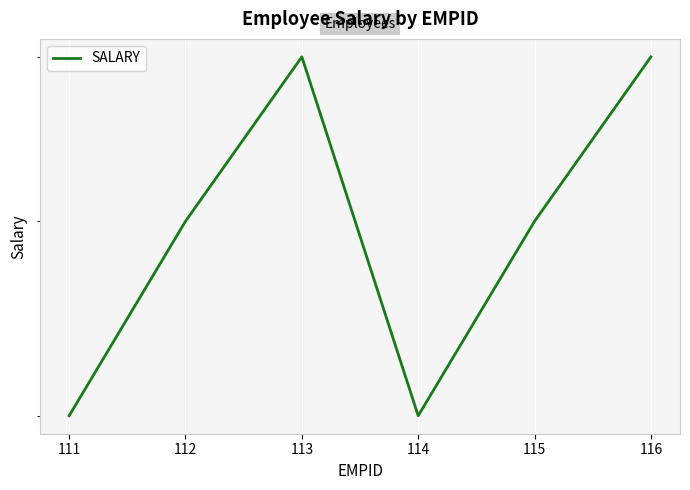

What is the difference between the maximum and minimum values?

20000